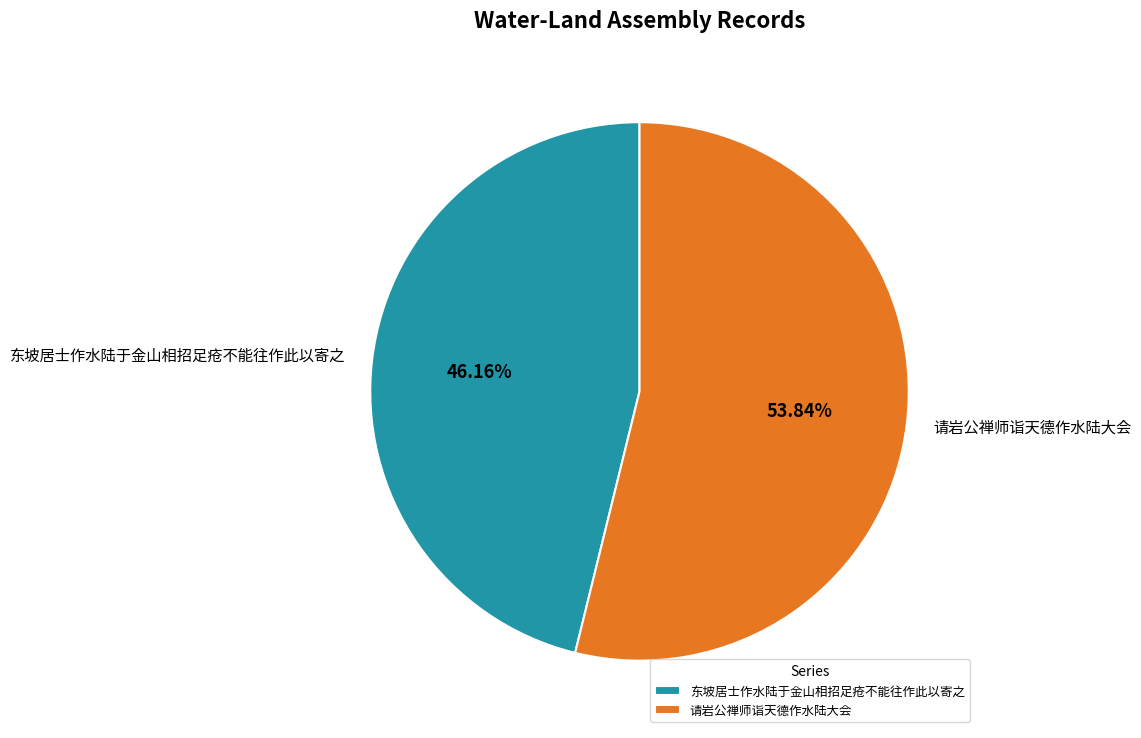

To the nearest percent, what is the difference between the 东坡居士作水陆于金山相招足疮不能往作此以寄之 and 请岩公禅师诣天德作水陆大会 slice percentages?

8%